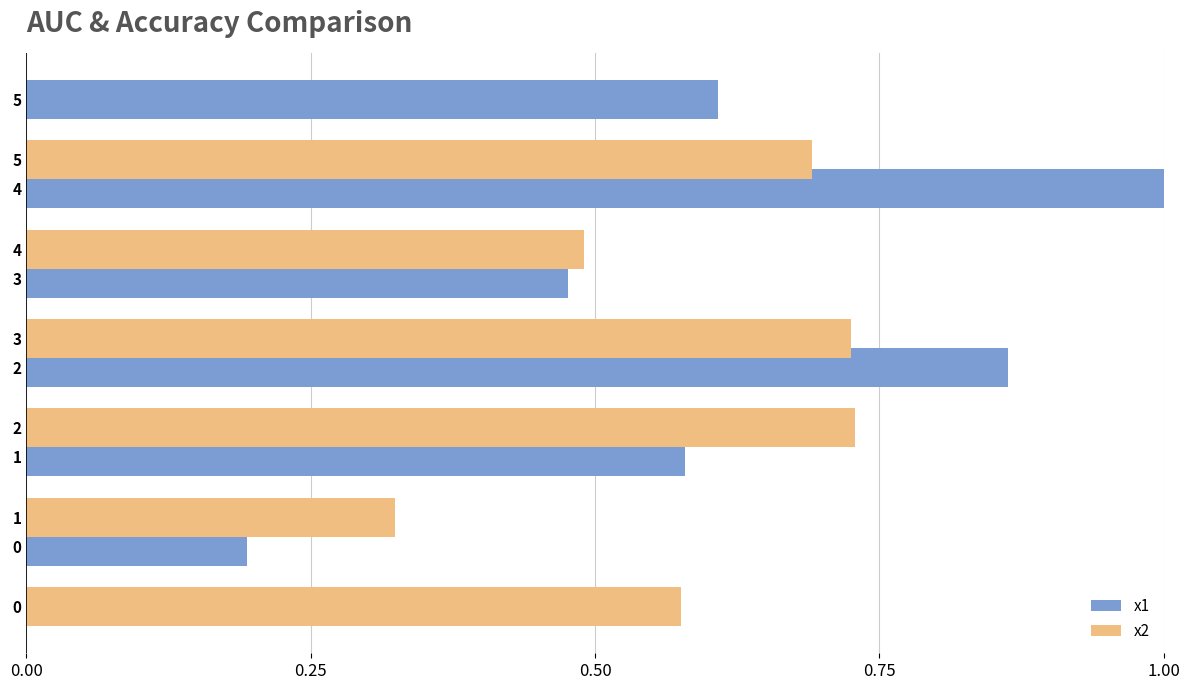

At how many categories does at least one series exceed 0?

6